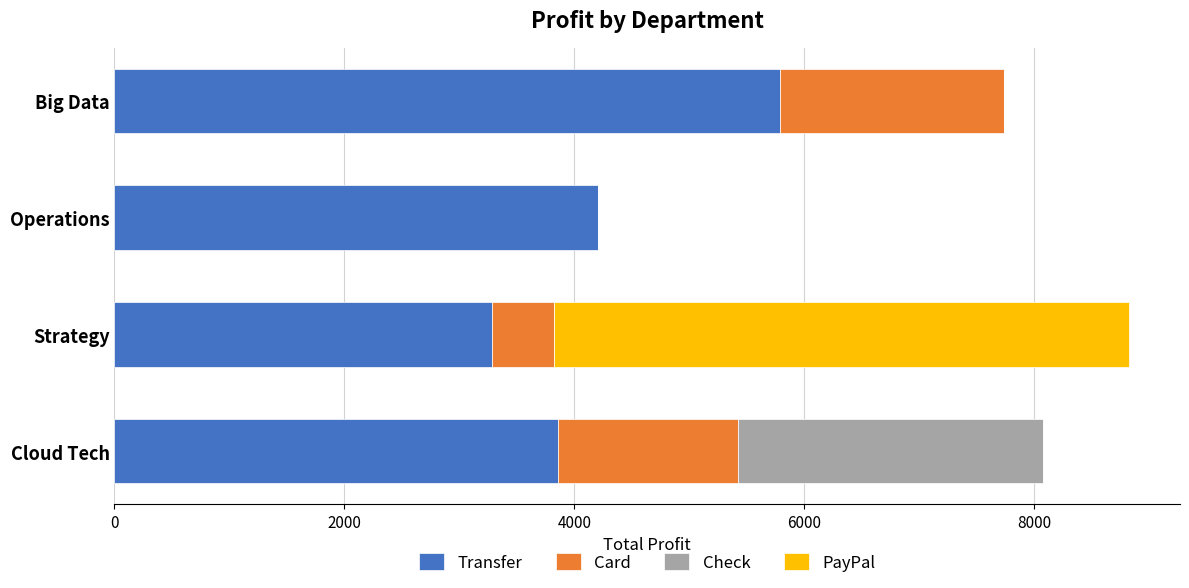

The Transfer series shows 10308 at Big Data. True or false?

False